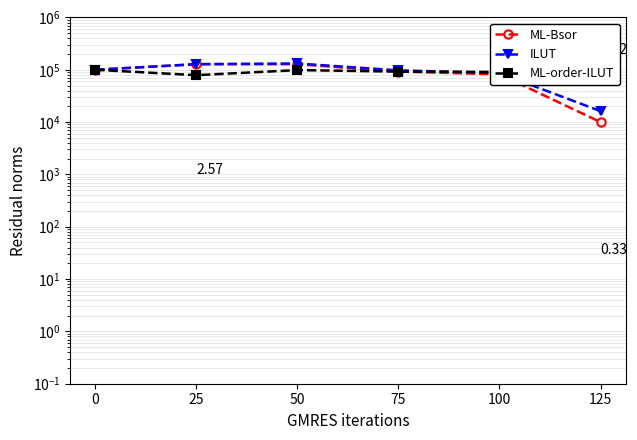

At which label does ILUT first exceed 100000?

25